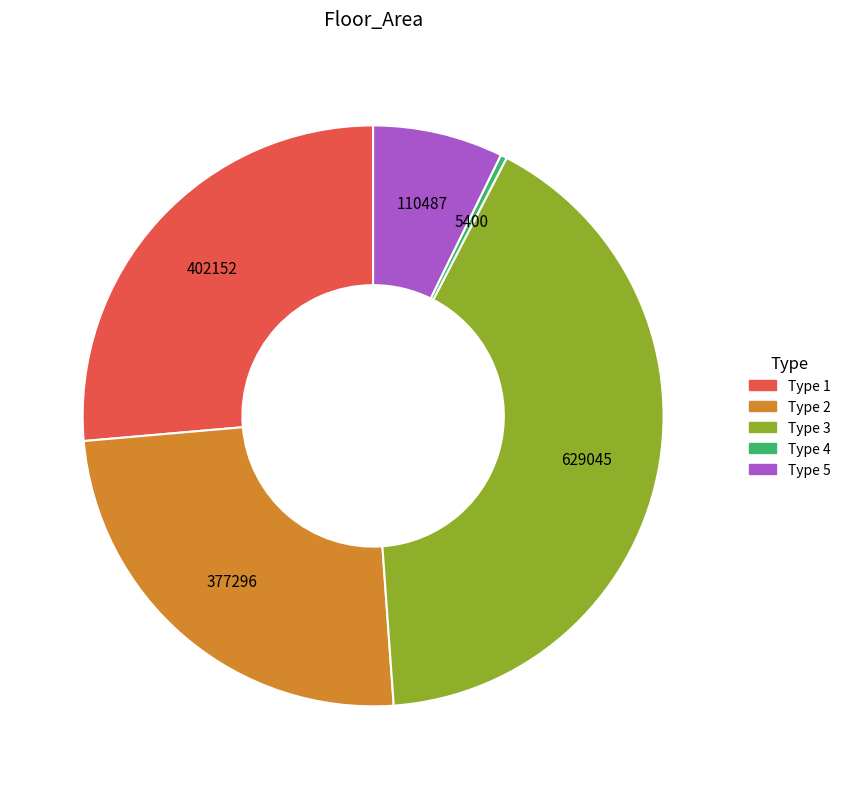

Count the number of slices in the pie.

5